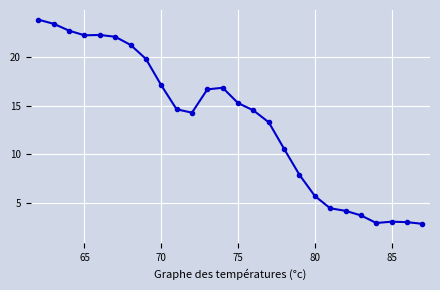

What is the difference between the maximum and minimum values?

21.0